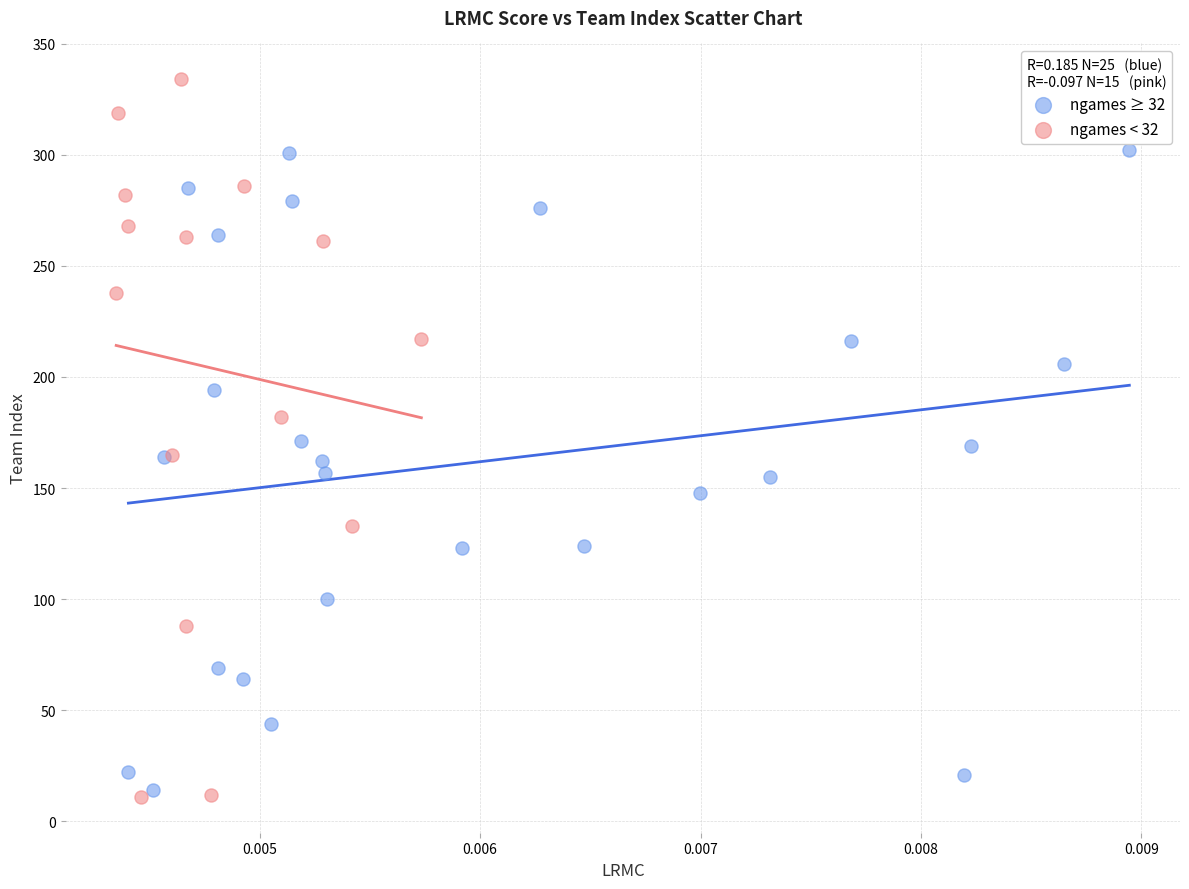

Which series reaches the maximum Y coordinate?

ngames < 32